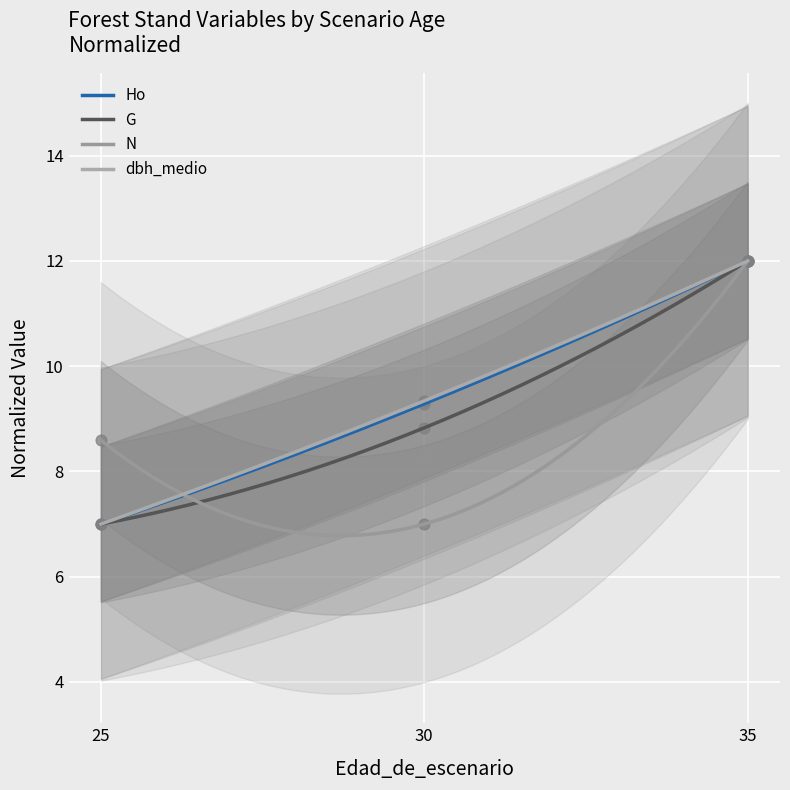

Which series reaches the minimum Y coordinate?

Ho